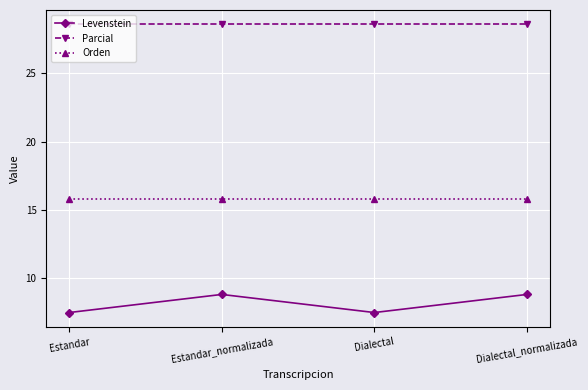

Is it true that Parcial equals 28.6 at Estandar?

True